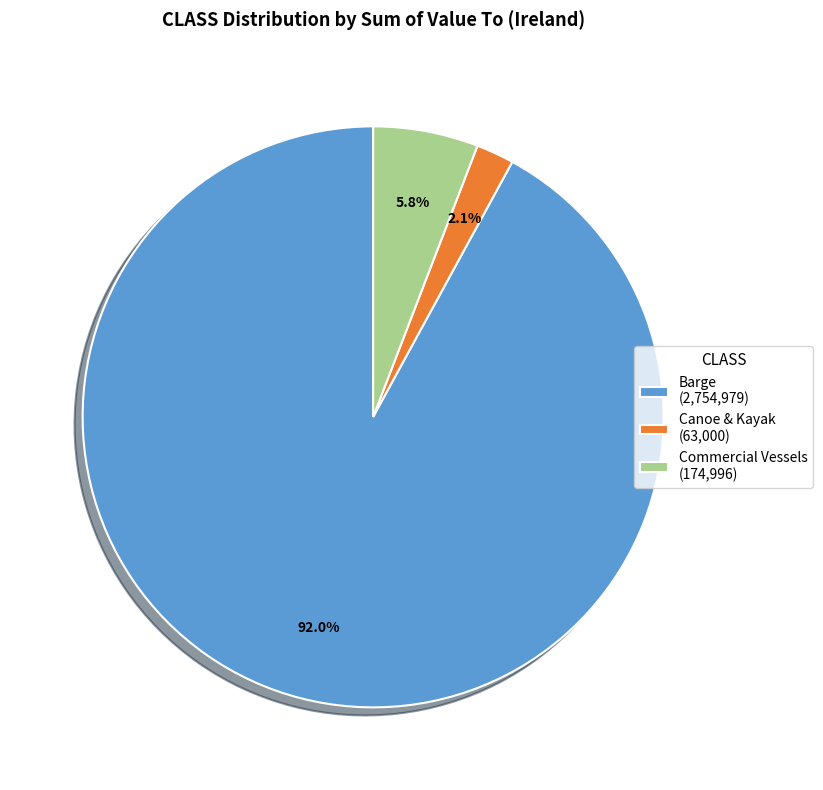

Is Barge the majority of the pie?

Yes